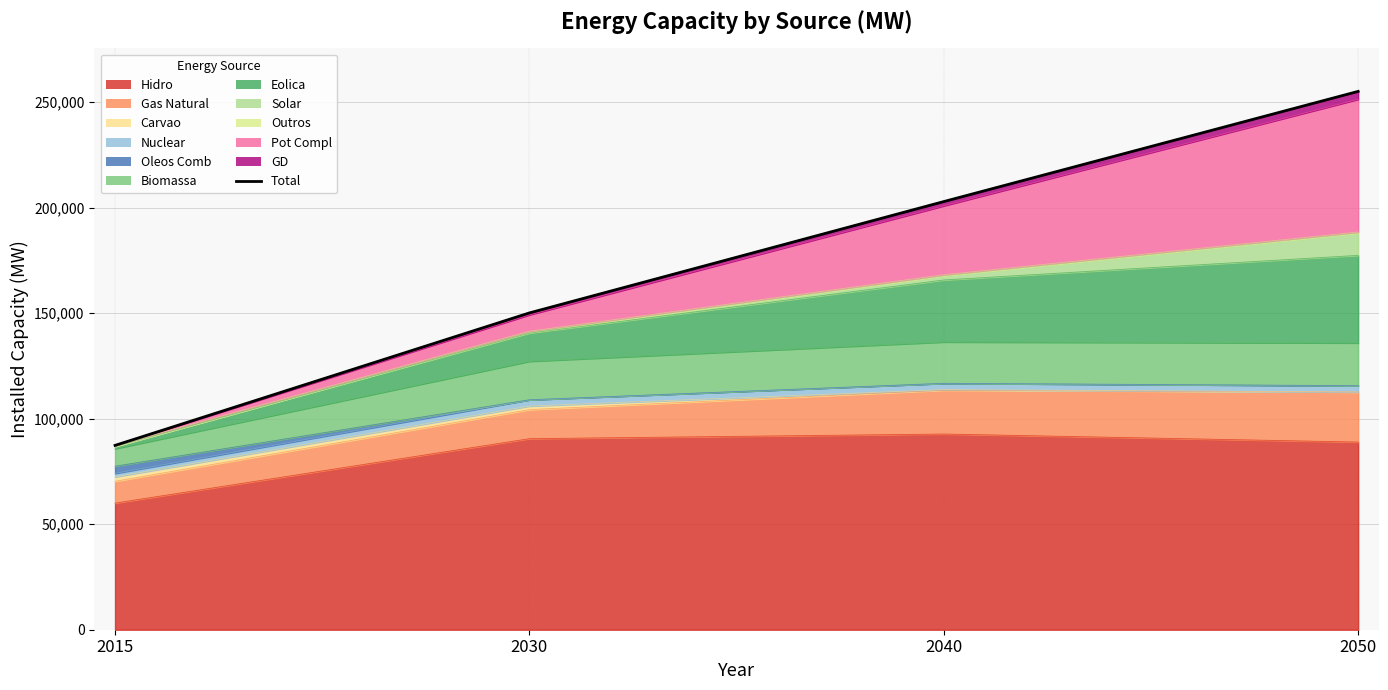

Read the value at 2030, to the nearest 10.

150090